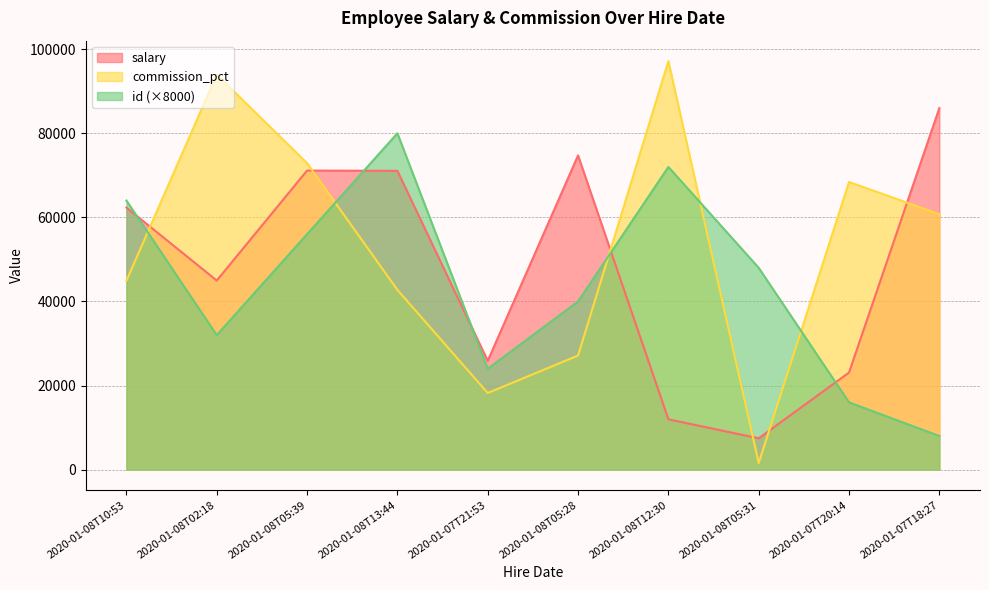

What is the average value of the commission_pct series?

52782